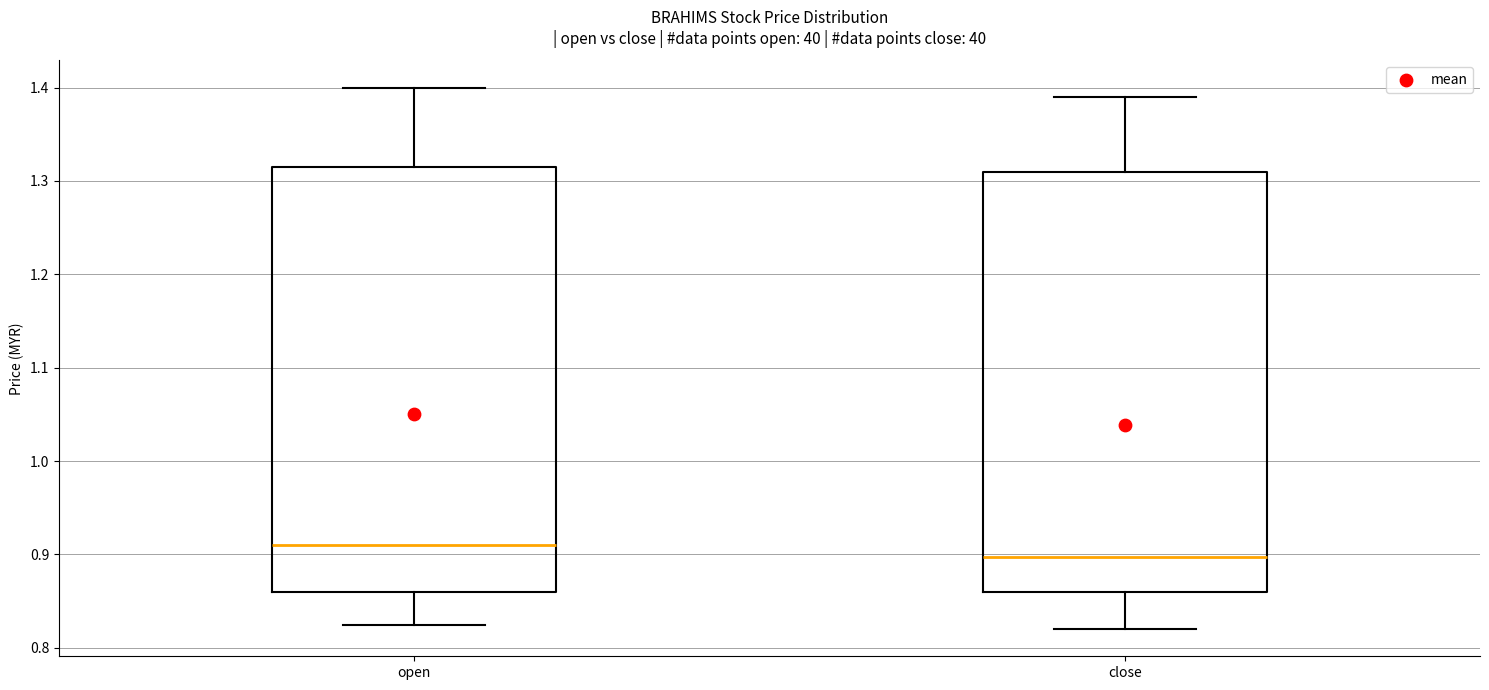

Reading left to right, transcribe this box plot: for each box, give where its median line is, the range the box spans, and where its two whiskers end, as read against the y-axis. The values are not printed on the chart, so give them approximately, as read against the axis.

open: median 0.91, box 0.86 to 1.32, whiskers 0.83 to 1.40
close: median 0.90, box 0.86 to 1.31, whiskers 0.82 to 1.39